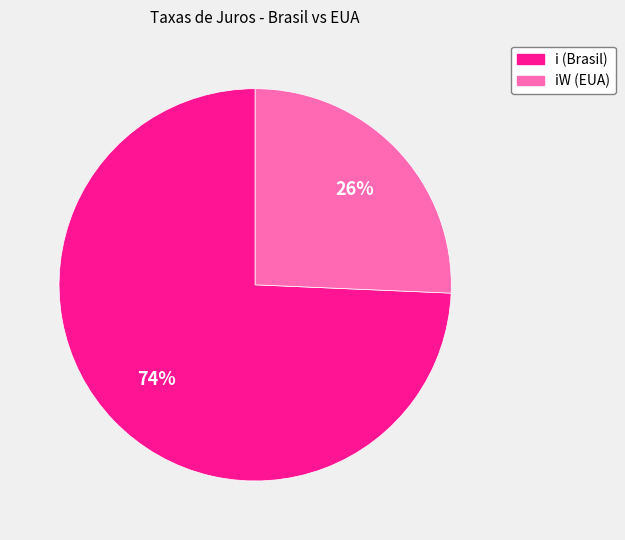

Rank the categories by value from lowest to highest.

iW (EUA), i (Brasil)